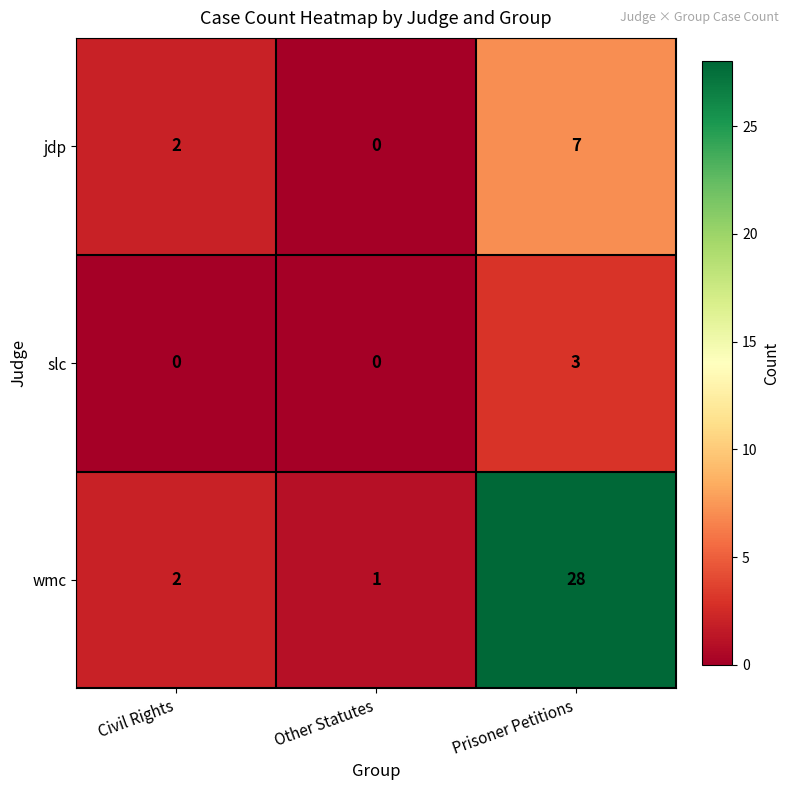

Reading left to right, what are all the values shown in this chart?

jdp: Civil Rights=2	Other Statutes=0	Prisoner Petitions=7
slc: Civil Rights=0	Other Statutes=0	Prisoner Petitions=3
wmc: Civil Rights=2	Other Statutes=1	Prisoner Petitions=28